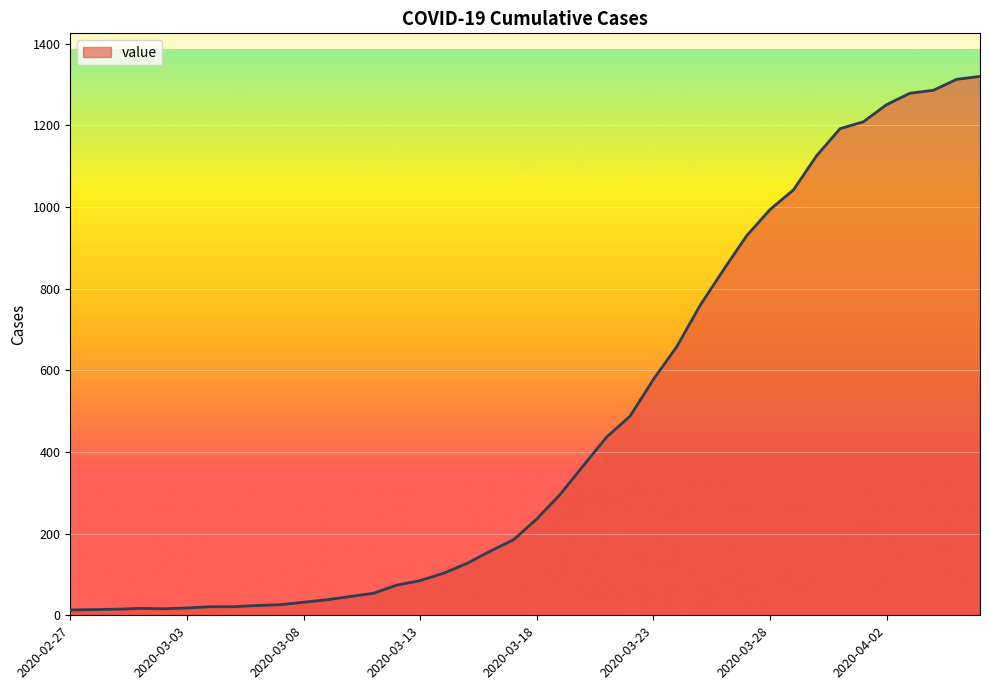

What is the maximum value shown in the chart?

1320